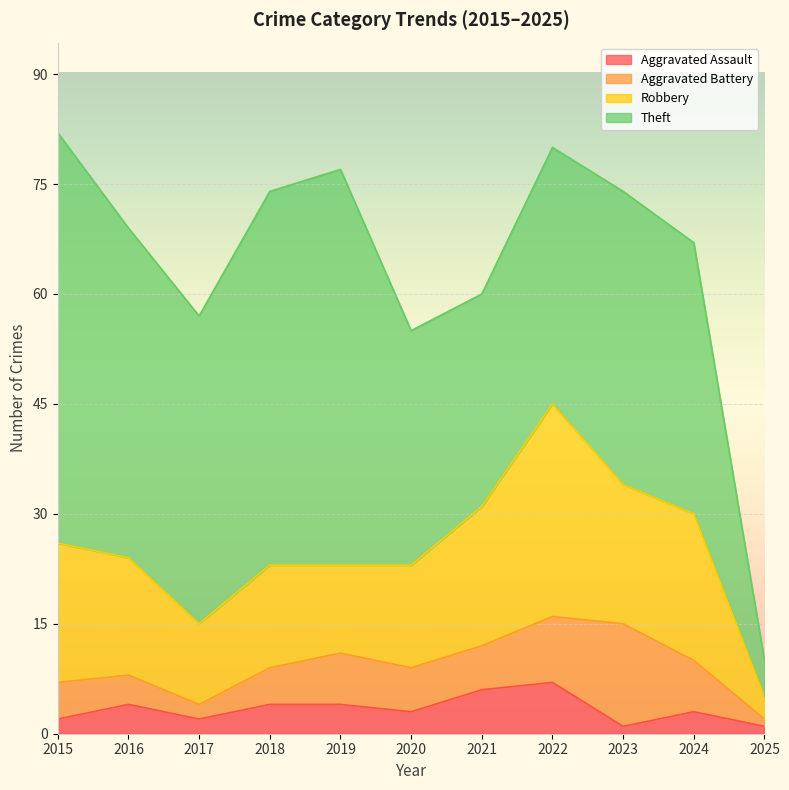

Reading left to right, transcribe all the data shown in this chart.

Aggravated Assault: 2015=2	2016=4	2017=2	2018=4	2019=4	2020=3	2021=6	2022=7	2023=1	2024=3	2025=1
Aggravated Battery: 2015=5	2016=4	2017=2	2018=5	2019=7	2020=6	2021=6	2022=9	2023=14	2024=7	2025=1
Robbery: 2015=19	2016=16	2017=11	2018=14	2019=12	2020=14	2021=19	2022=29	2023=19	2024=20	2025=3
Theft: 2015=56	2016=45	2017=42	2018=51	2019=54	2020=32	2021=29	2022=35	2023=40	2024=37	2025=5